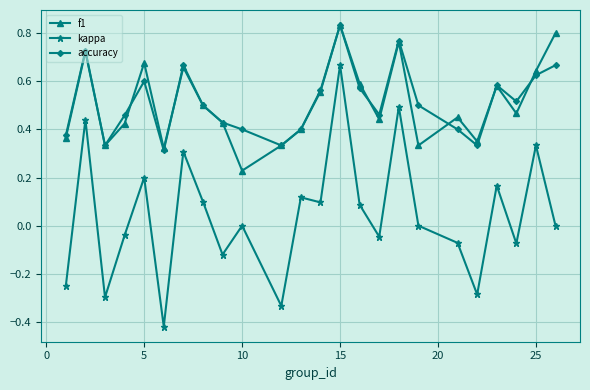

True or false: f1 and kappa intersect in this chart.

False